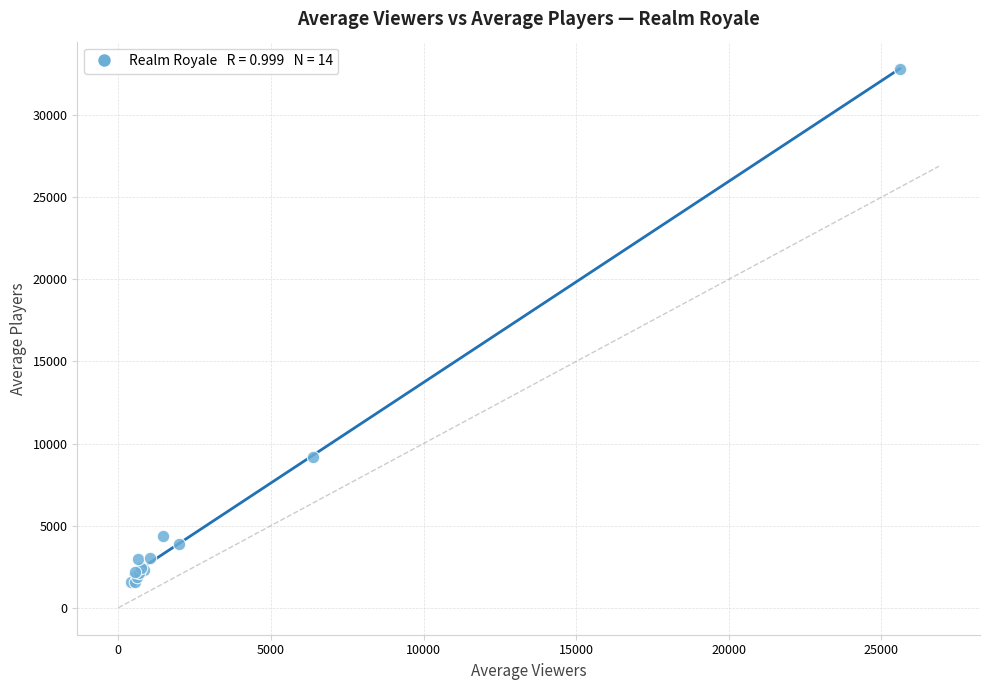

What Y value in the scatter plot is closest to 17183?

9171.8